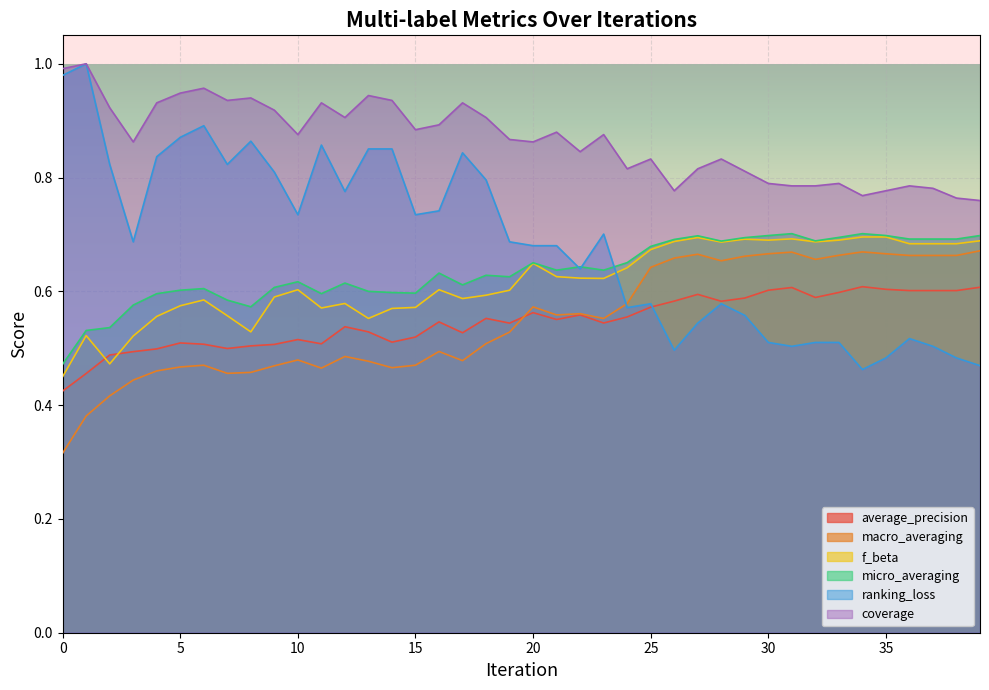

List the series in order of their peak value, lowest first.

average_precision, macro_averaging, f_beta, micro_averaging, ranking_loss, coverage